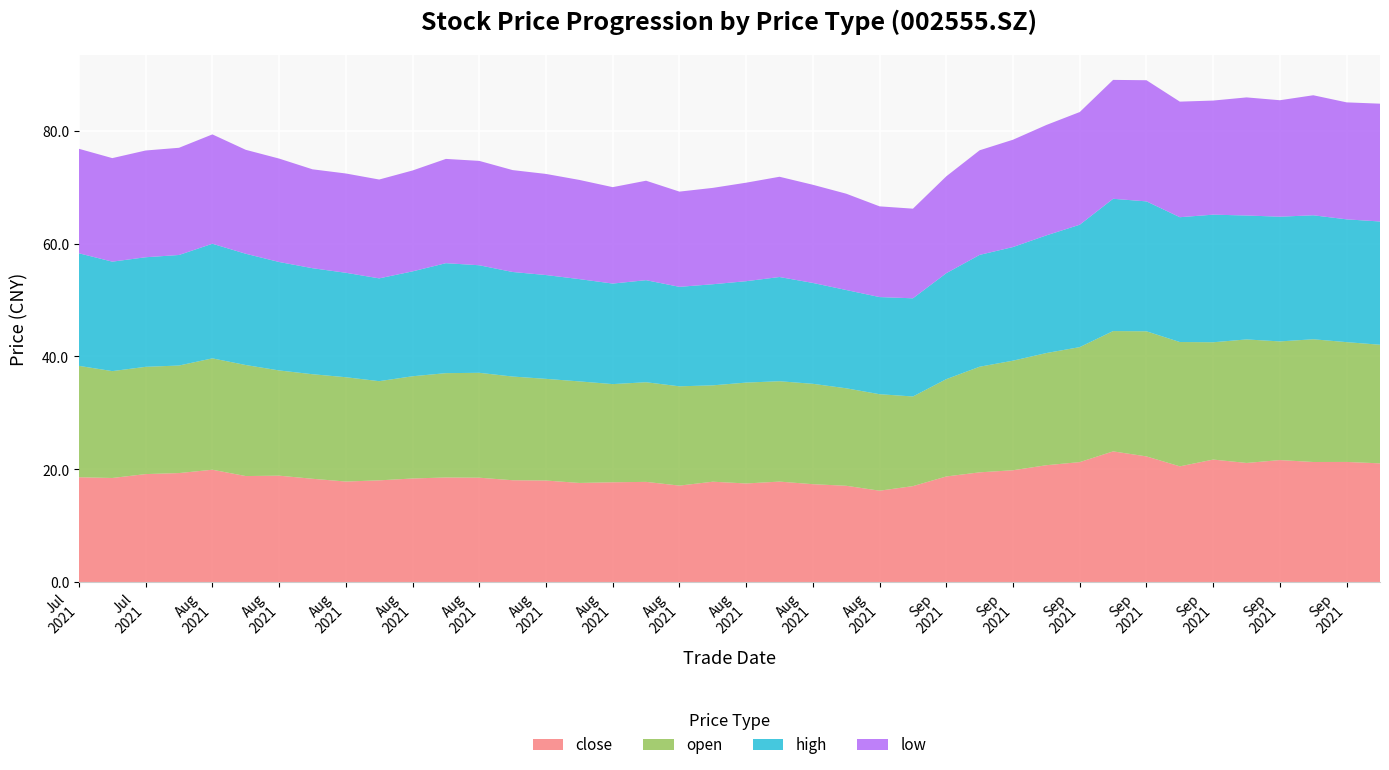

Reading right to left, extract all data points from this chart.

close: 21.1	21.3	21.3	21.7	21.1	21.8	20.6	22.3	23.2	21.3	20.8	19.9	19.5	18.8	17.1	16.2	17.1	17.4	17.9	17.5	17.8	17.1	17.8	17.7	17.6	18.0	18.1	18.5	18.6	18.4	18.1	17.9	18.4	18.9	18.8	19.9	19.4	19.2	18.5	18.6
open: 21.0	21.2	21.7	21.0	21.9	20.8	22.0	22.1	21.3	20.4	19.9	19.4	18.7	17.2	15.9	17.1	17.3	17.8	17.8	17.9	17.1	17.6	17.6	17.4	18.0	18.0	18.4	18.6	18.5	18.1	17.6	18.5	18.5	18.6	19.7	19.7	19.0	19.0	18.9	19.7
high: 21.8	21.7	21.9	22.1	21.9	22.6	22.1	23.0	23.4	21.7	20.8	20.1	19.8	18.8	17.4	17.2	17.4	17.9	18.4	17.9	17.9	17.6	18.1	17.8	18.1	18.4	18.5	19.0	19.5	18.6	18.2	18.5	18.8	19.2	19.7	20.3	19.6	19.4	19.4	19.9
low: 20.9	20.7	21.2	20.6	20.9	20.2	20.5	21.4	21.1	19.9	19.6	19.0	18.5	17.1	15.9	16.1	17.1	17.4	17.8	17.4	17.1	16.9	17.6	17.1	17.6	17.9	18.0	18.5	18.5	17.9	17.5	17.6	17.5	18.3	18.4	19.4	19.0	18.9	18.3	18.5